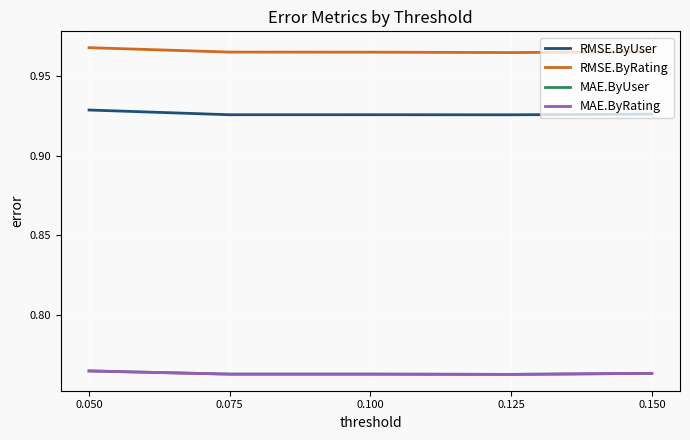

Does the chart display data point markers on the line(s)?

No